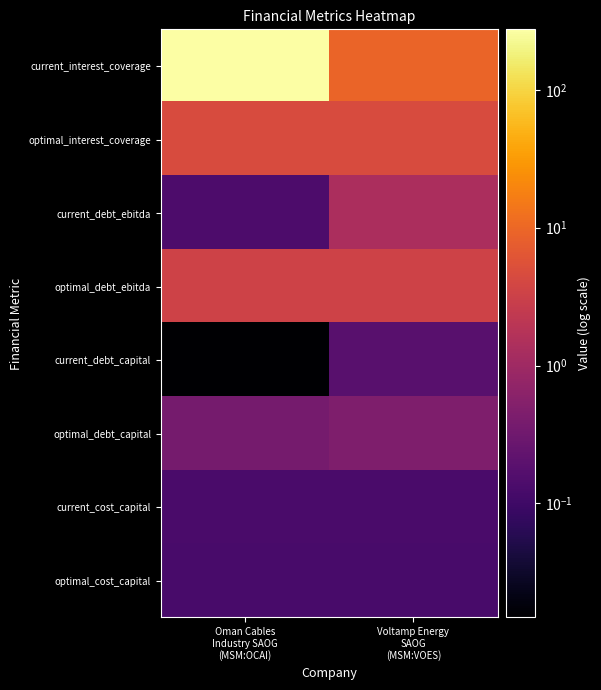

What is the total value across all series at Oman Cables
Industry SAOG
(MSM:OCAI)?

284.0